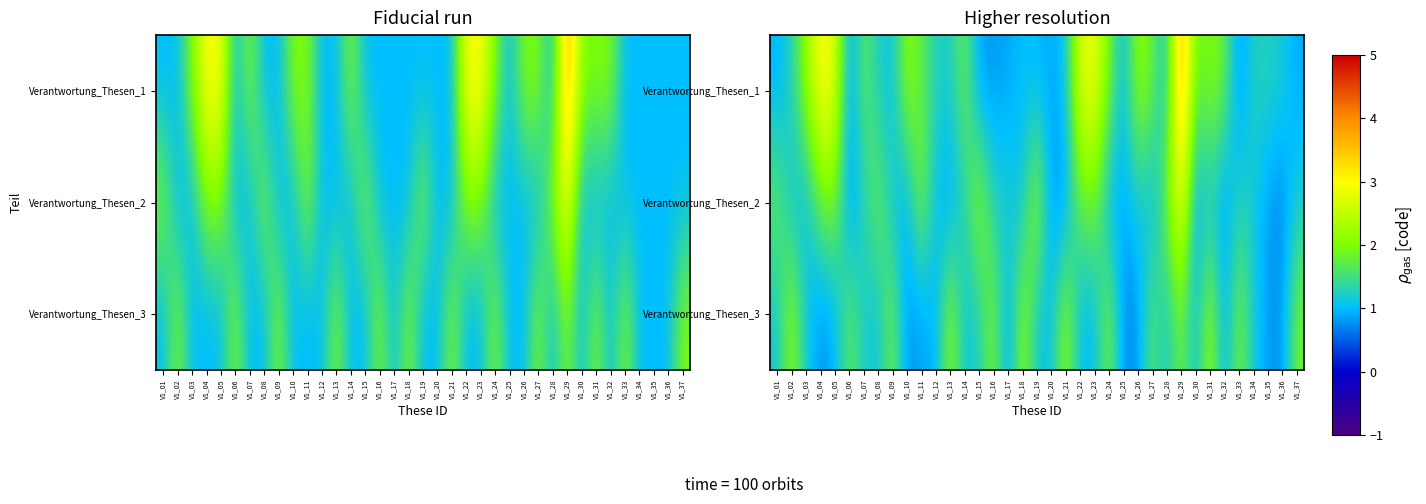

What is the approximate value of row_2 at V1_30?

1.0